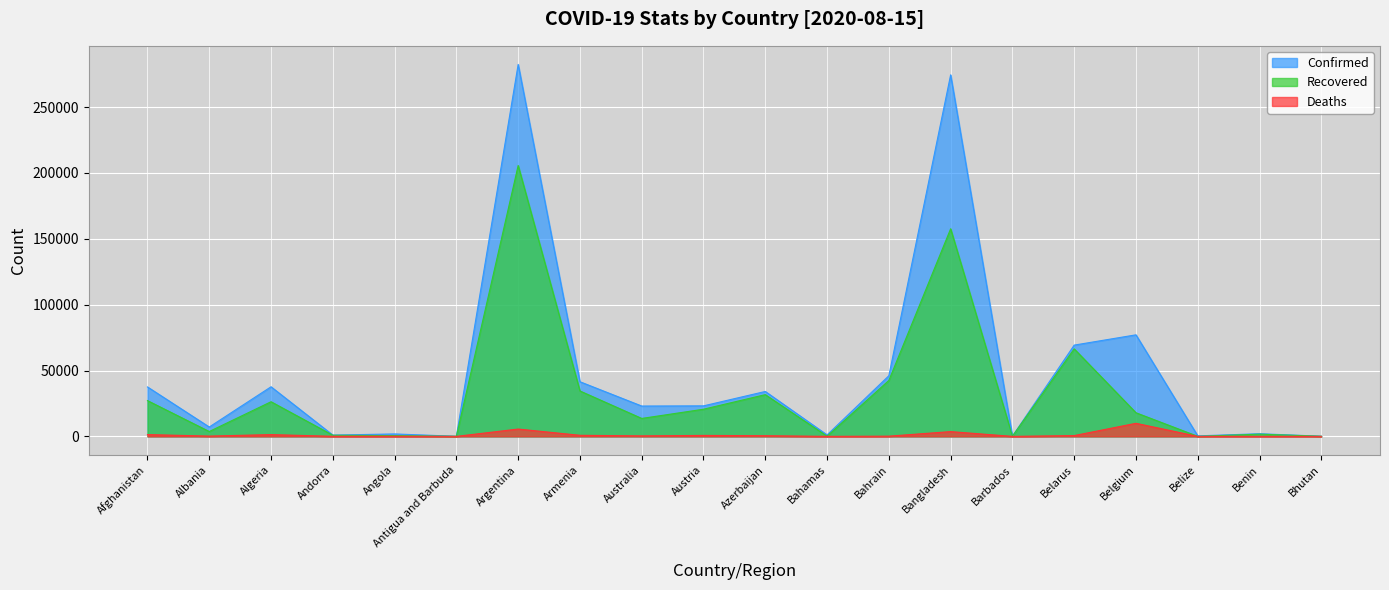

True or false: Deaths and Recovered intersect in this chart.

False